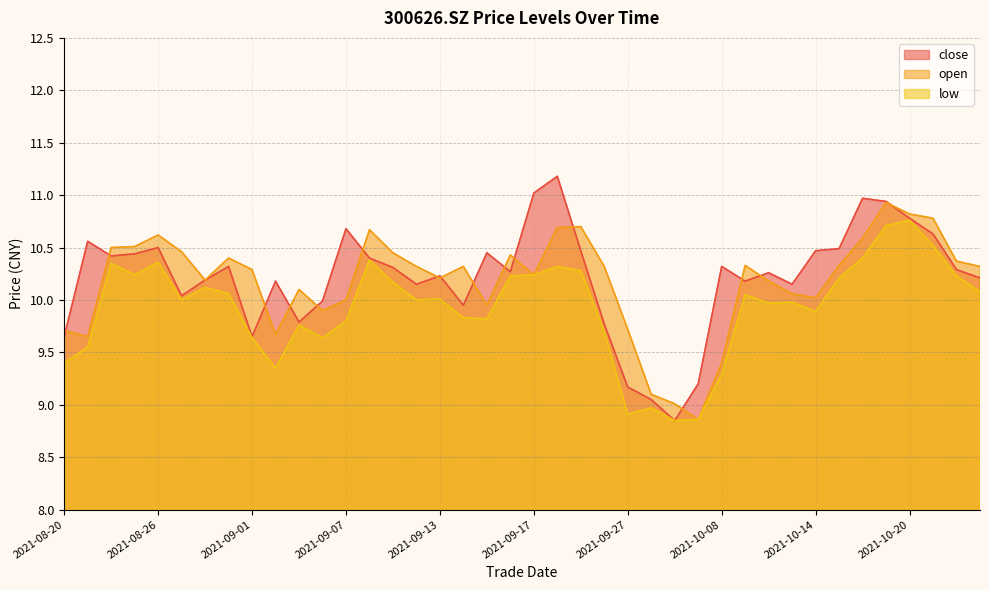

The low series shows 5.9 at 2021-09-27. True or false?

False